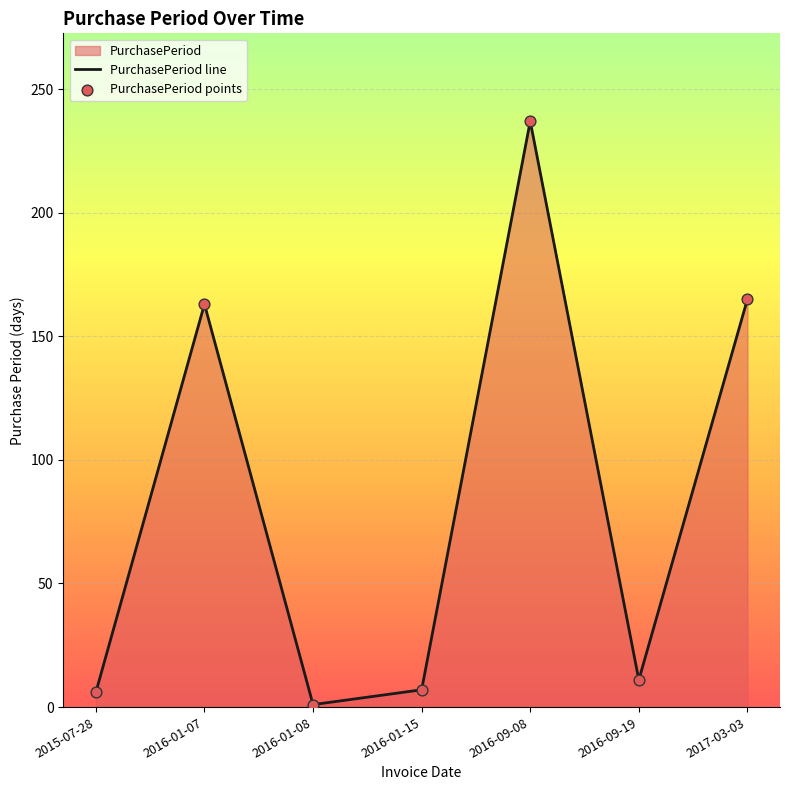

Which series reaches the minimum Y coordinate?

PurchasePeriod line